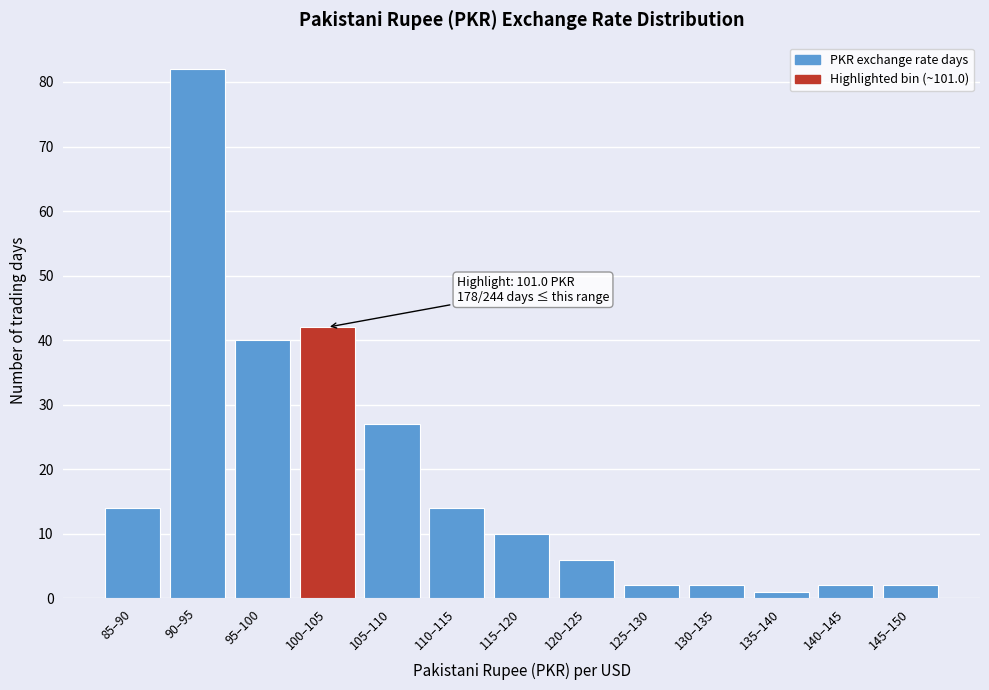

Reading left to right, what are all the values shown in this chart?

14	82	40	42	27	14	10	6	2	2	1	2	2